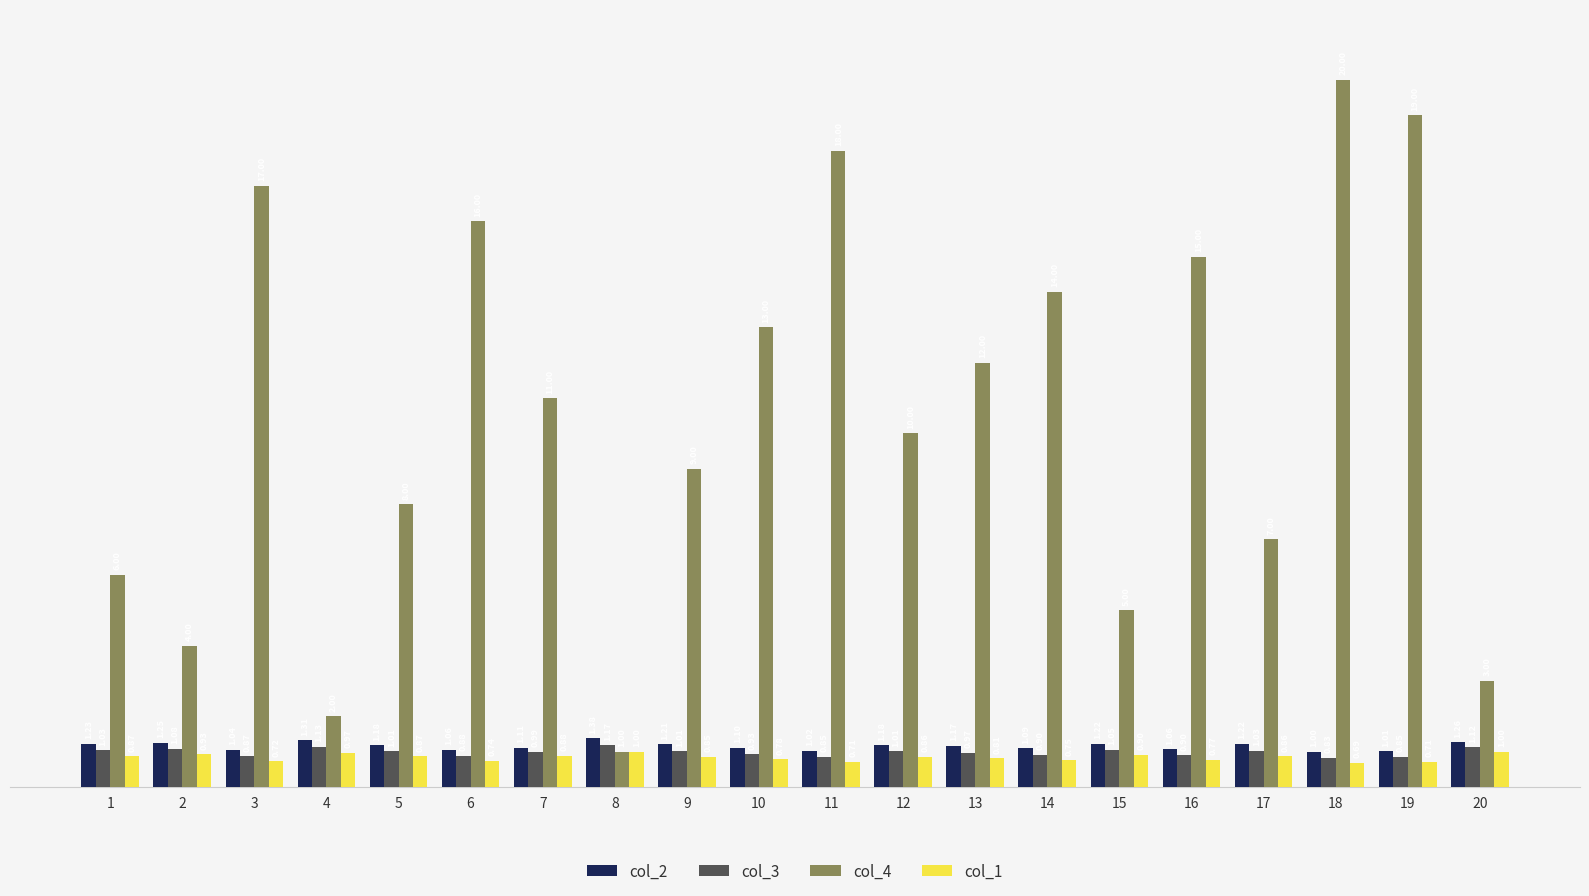

What is the spread (max minus min) of values at 12?

9.1